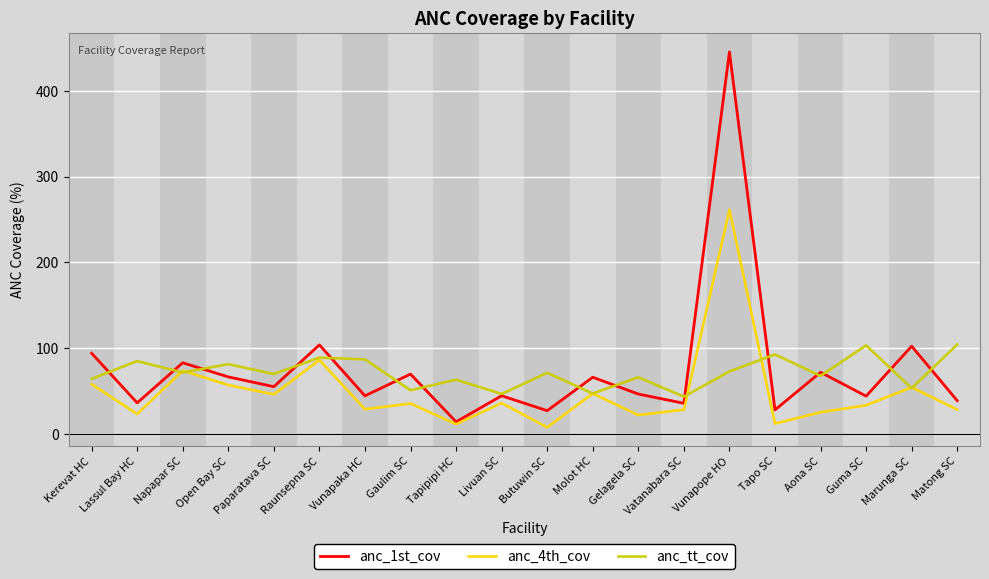

The anc_tt_cov series shows 73.4 at Vatanabara SC. True or false?

False